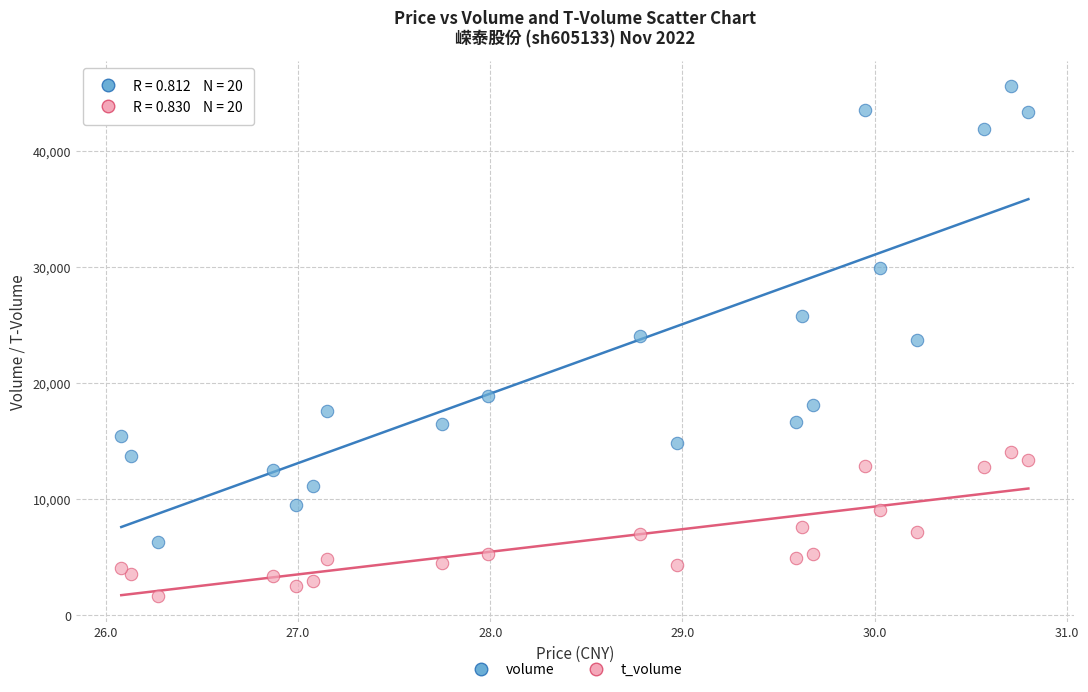

Which series has the largest Y range (max minus min)?

volume